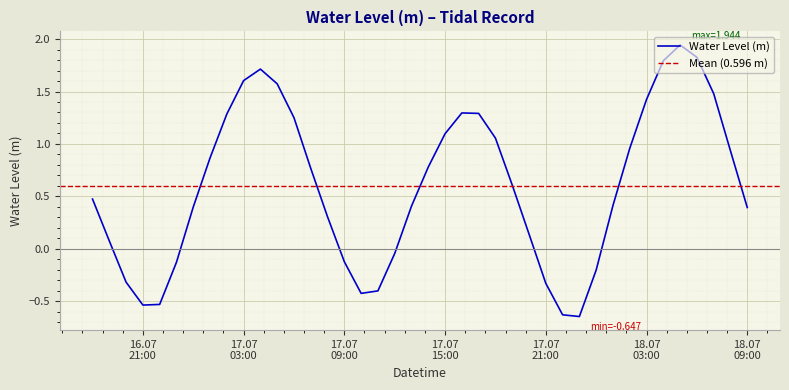

How many positive values are there?

28